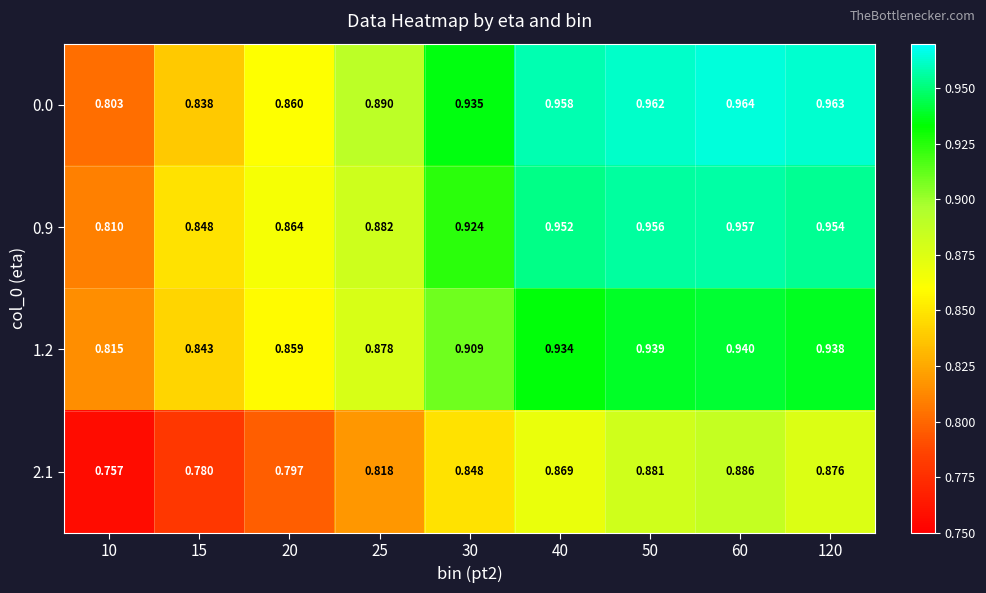

Is the value of 0.0 at 60 greater than the value of 2.1 at 60?

Yes